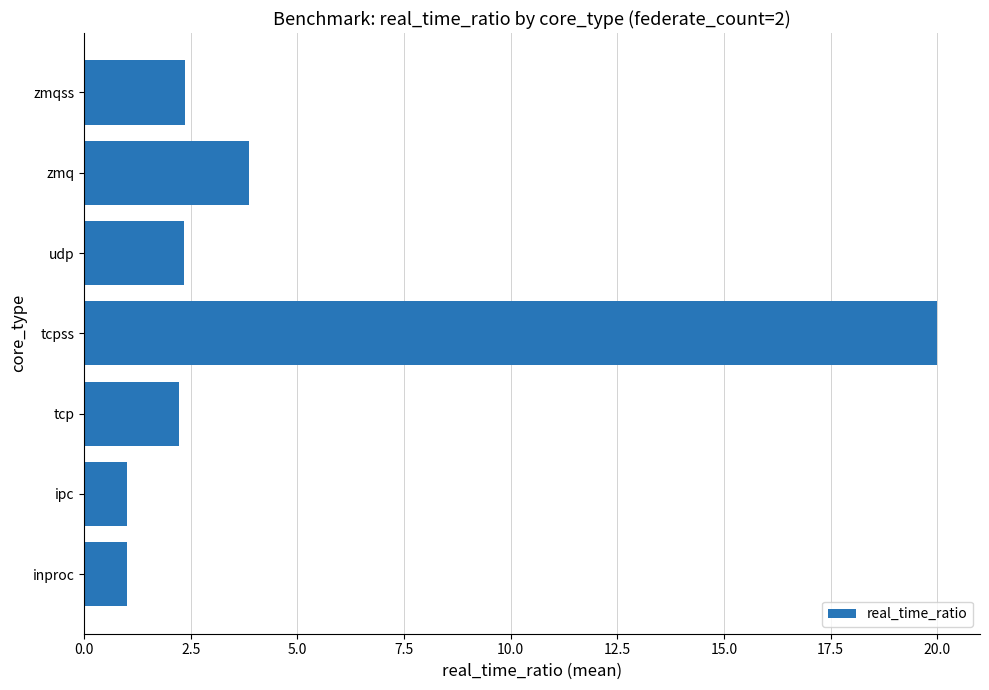

Approximately how many times larger is the value at tcpss compared to zmqss?

8.5